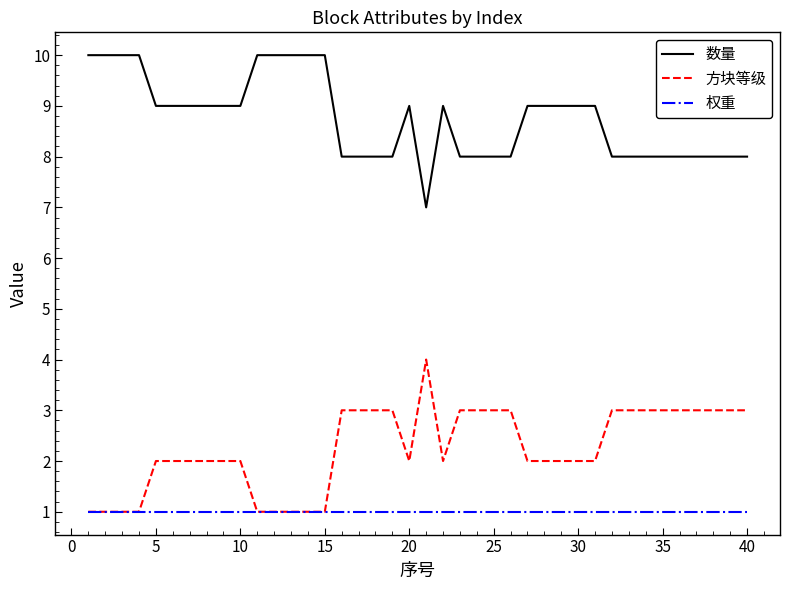

List the series in order of their peak value, highest first.

数量, 方块等级, 权重